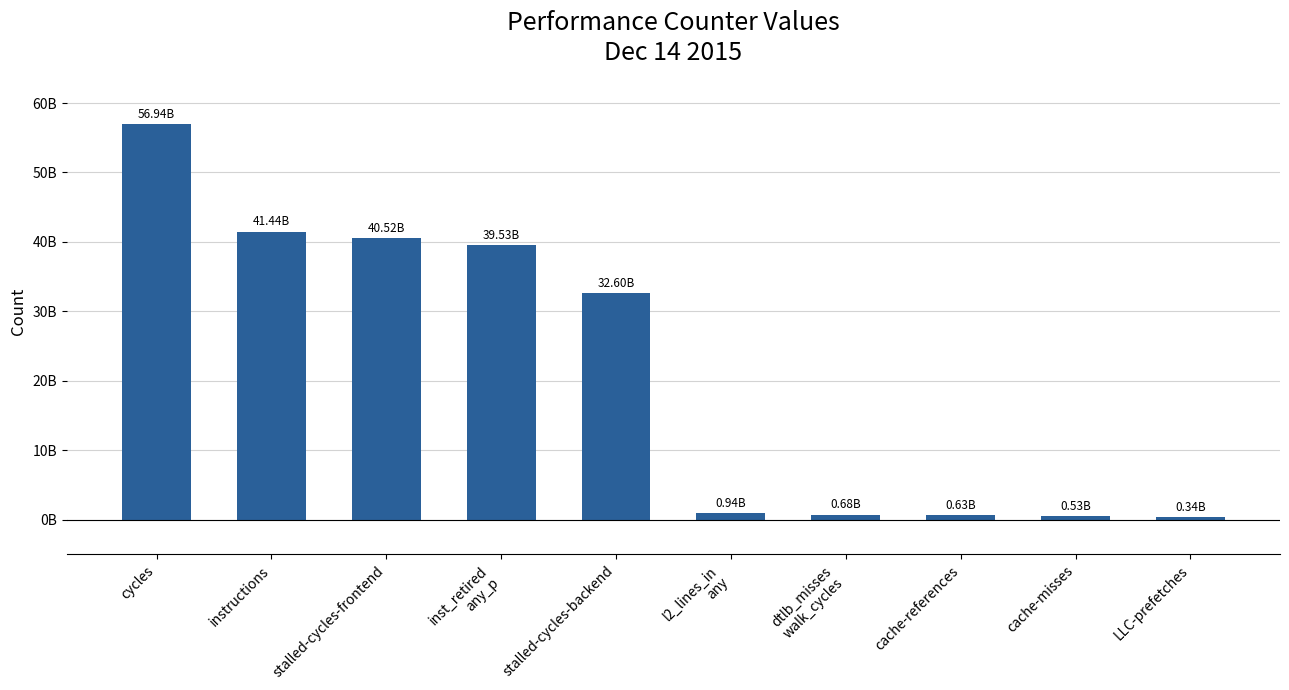

Rank the categories by value from highest to lowest.

cycles, instructions, stalled-cycles-frontend, inst_retired
any_p, stalled-cycles-backend, l2_lines_in
any, dtlb_misses
walk_cycles, cache-references, cache-misses, LLC-prefetches